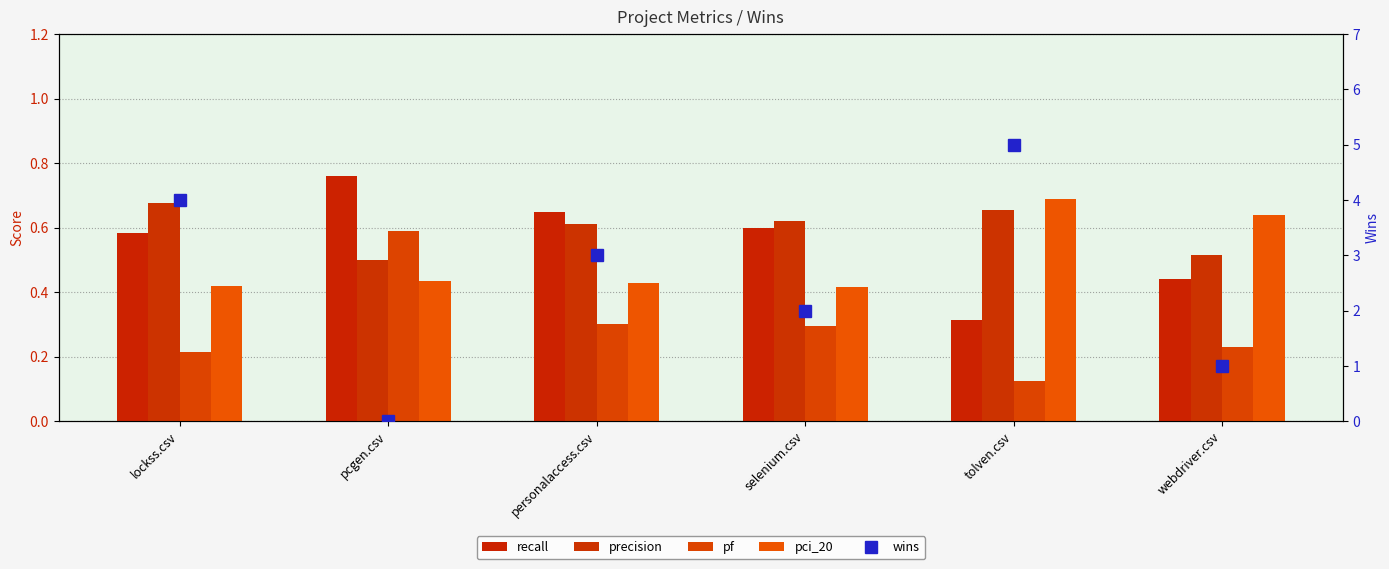

True or false: pf has a value of 0.2 at lockss.csv.

True